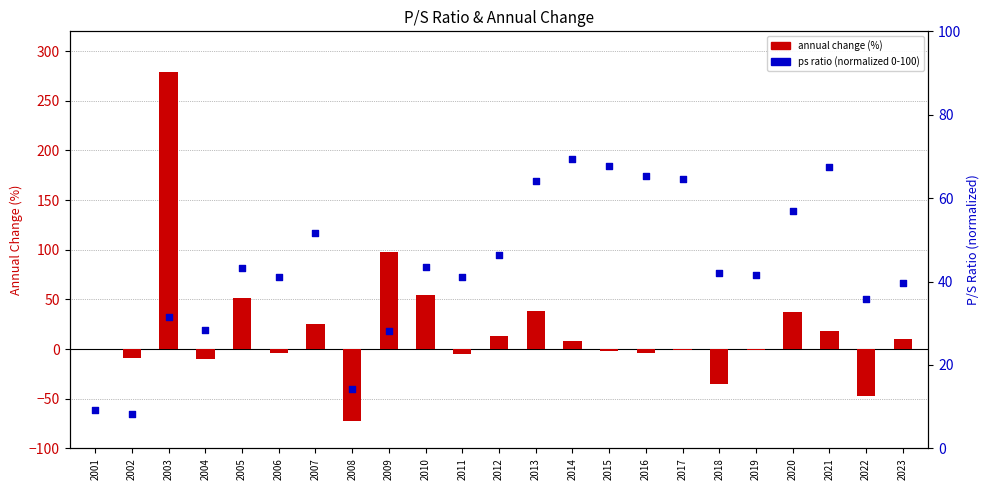

Which series has the largest total across all categories?

ps ratio (normalized 0-100)